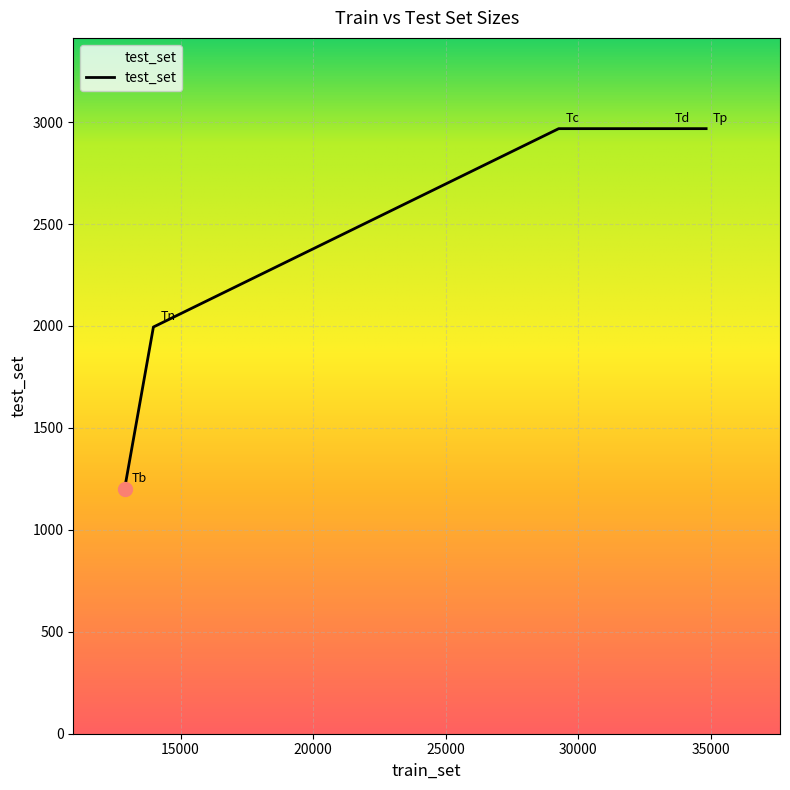

True or false: there are more than 1 points higher than both neighbors.

False